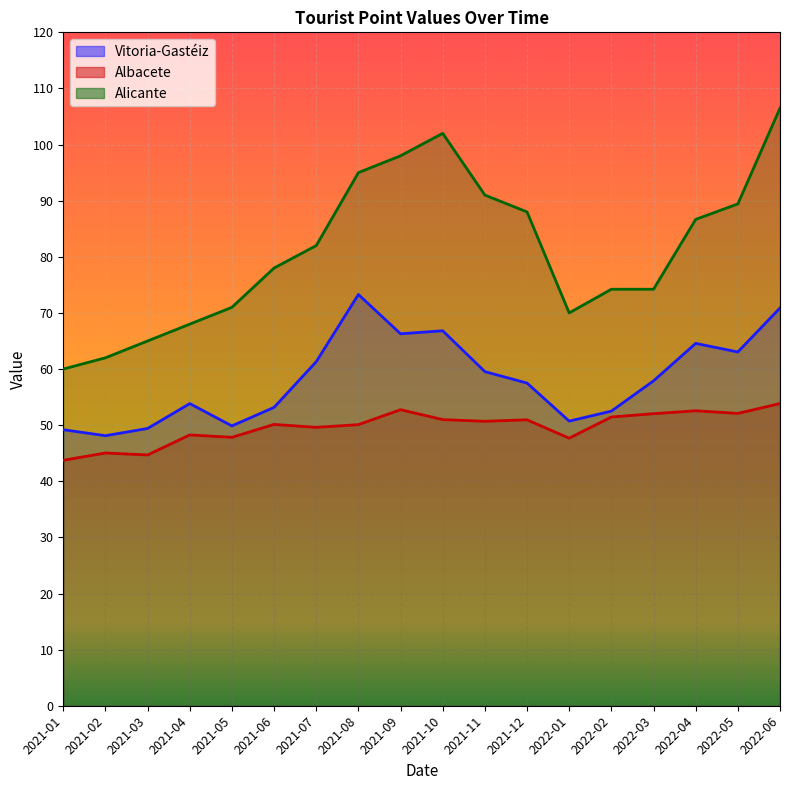

At how many categories does at least one series exceed 102?

1